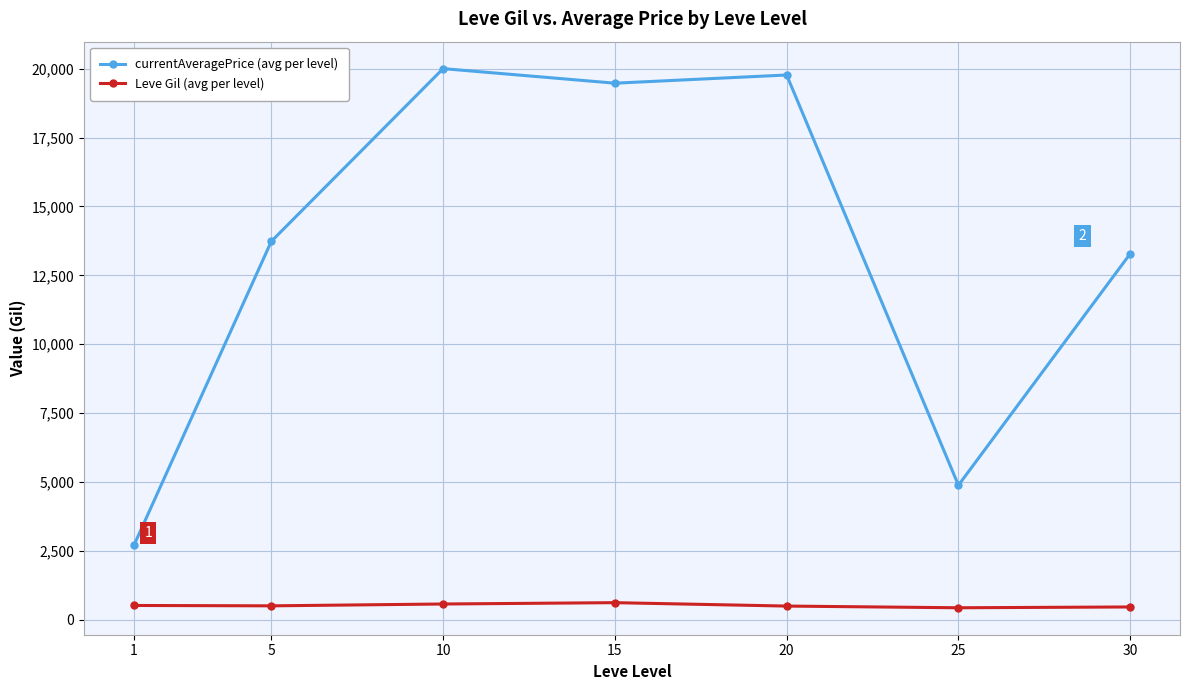

What is the lowest value of the Leve Gil (avg per level) series?

438.3